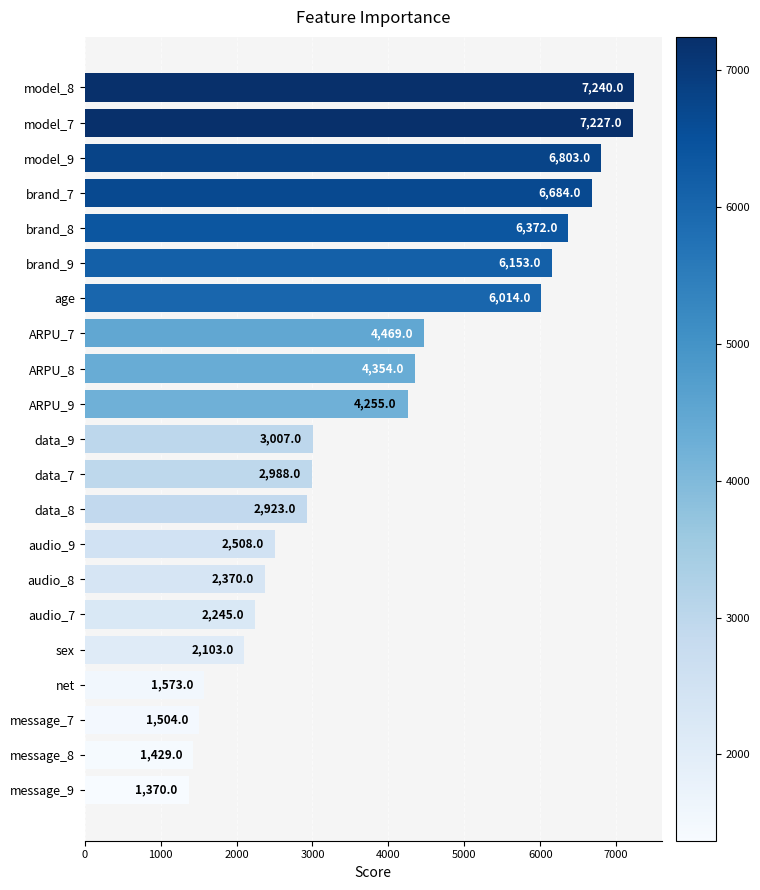

Rank the categories by value from lowest to highest.

message_9, message_8, message_7, net, sex, audio_7, audio_8, audio_9, data_8, data_7, data_9, ARPU_9, ARPU_8, ARPU_7, age, brand_9, brand_8, brand_7, model_9, model_7, model_8